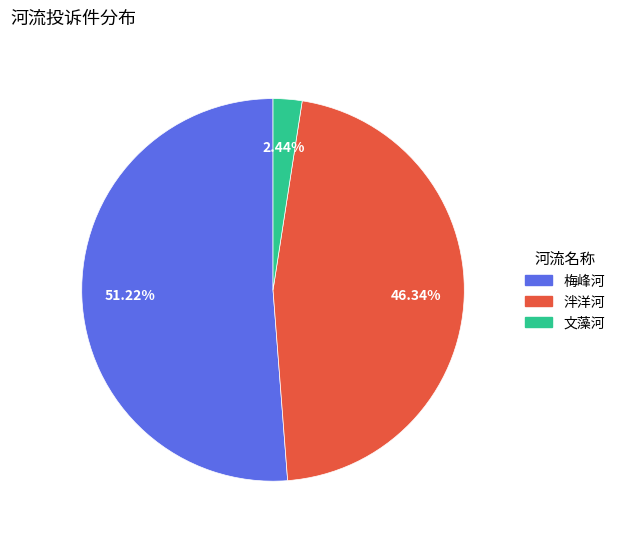

Is it true that 梅峰河 is 38% of the pie?

False